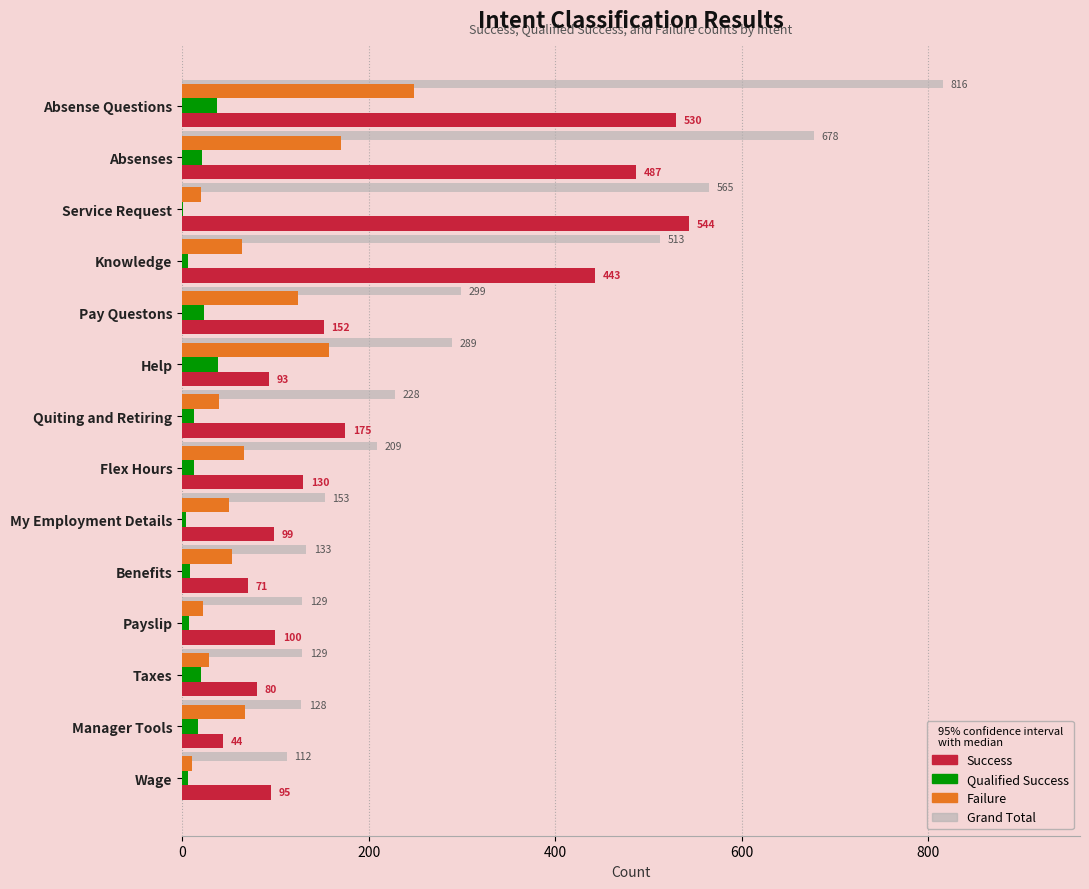

Which series changed the most between Quiting and Retiring and Taxes?

Grand Total